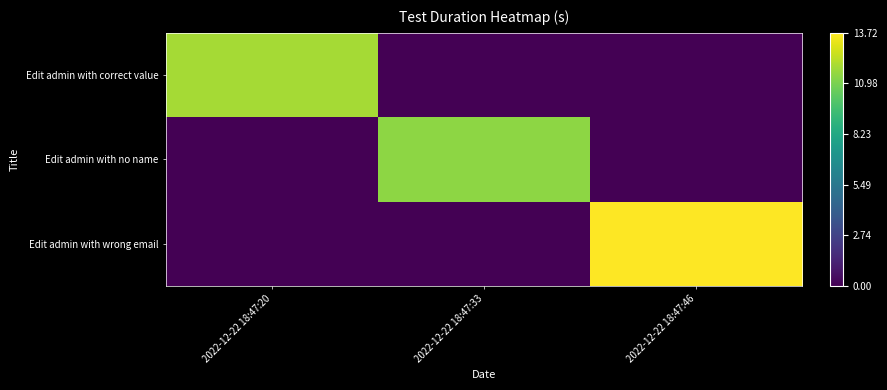

Which label corresponds to the smallest value in the chart?

2022-12-22 18:47:33